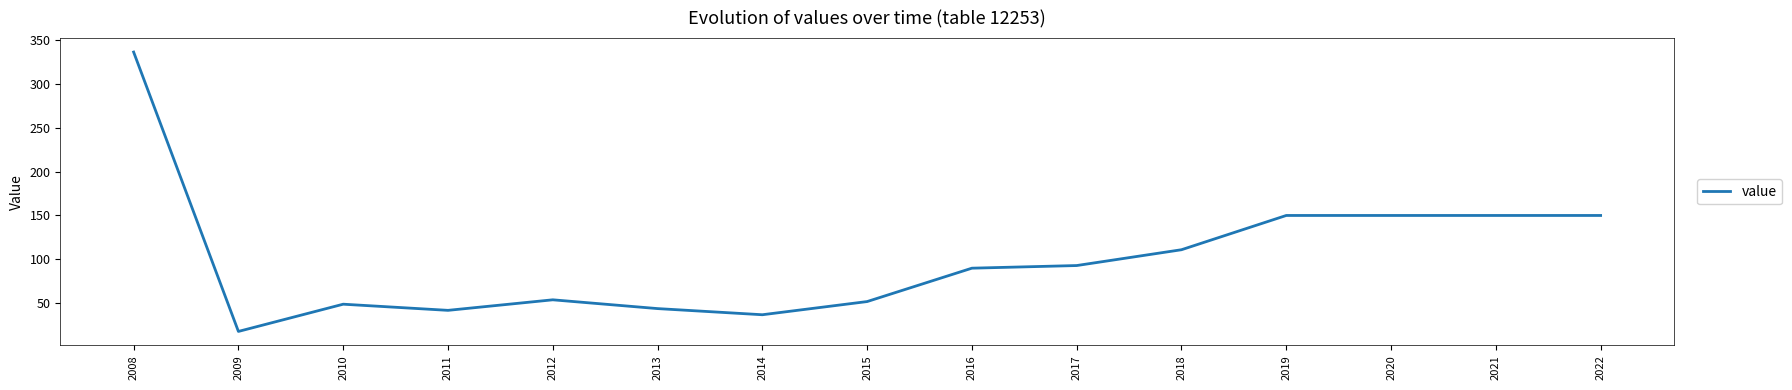

Is this an area chart (filled region under the line)?

No